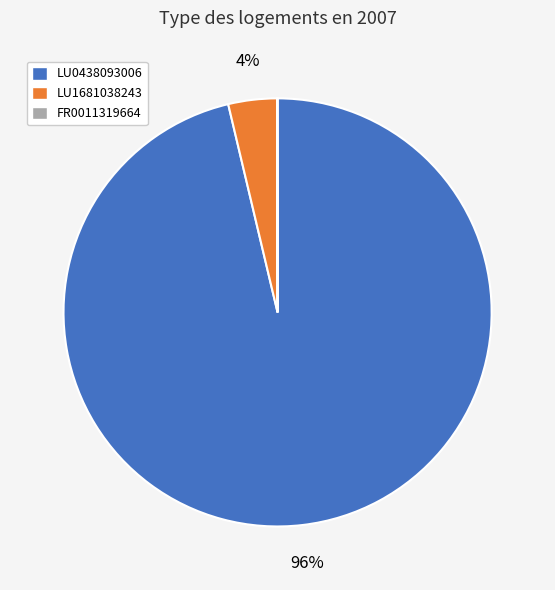

Do LU1681038243 and LU0438093006 together represent more than half of the pie?

Yes